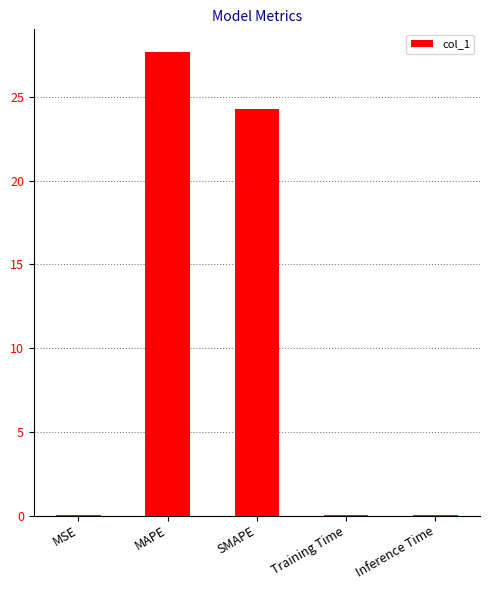

The chart shows a value of 0.0 at Inference Time. True or false?

True